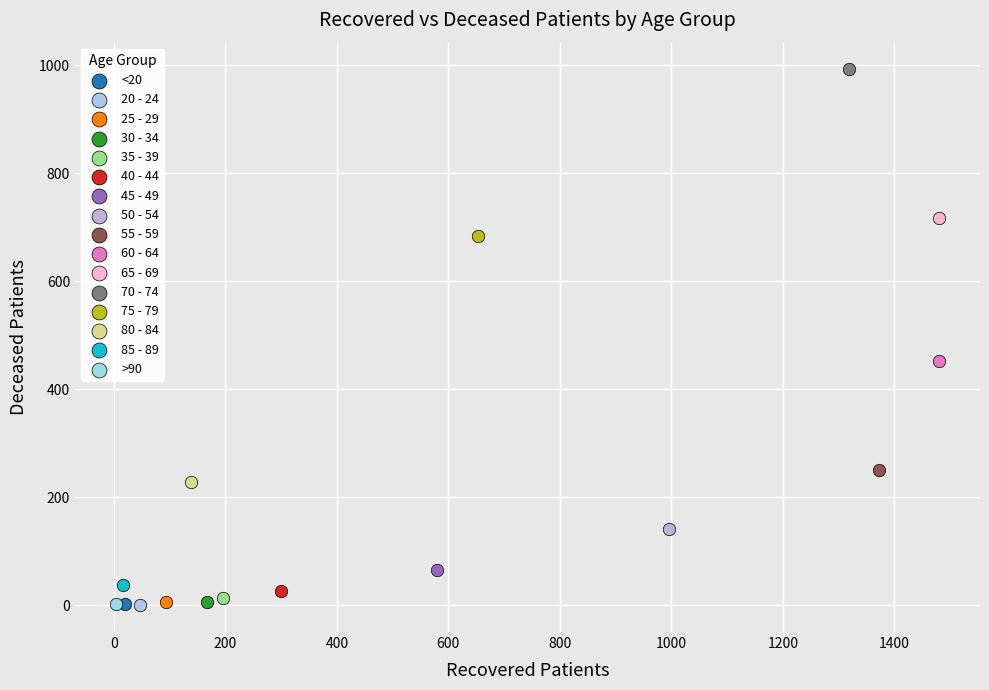

What are all the series names shown in the legend?

<20, 20 - 24, 25 - 29, 30 - 34, 35 - 39, 40 - 44, 45 - 49, 50 - 54, 55 - 59, 60 - 64, 65 - 69, 70 - 74, 75 - 79, 80 - 84, 85 - 89, >90